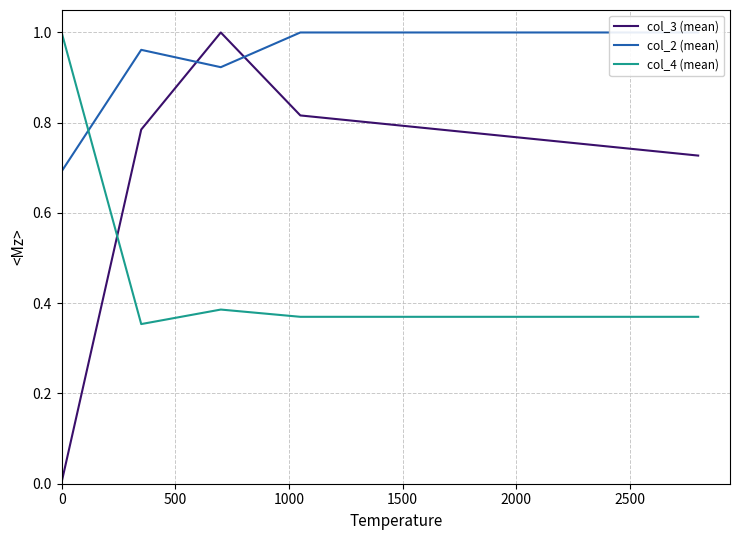

What is the highest value of the col_2 (mean) series?

1.0